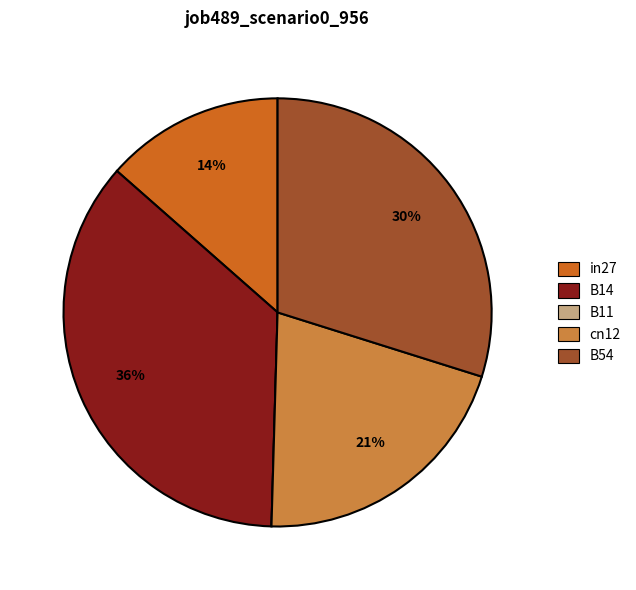

Is there a majority slice in this chart?

No